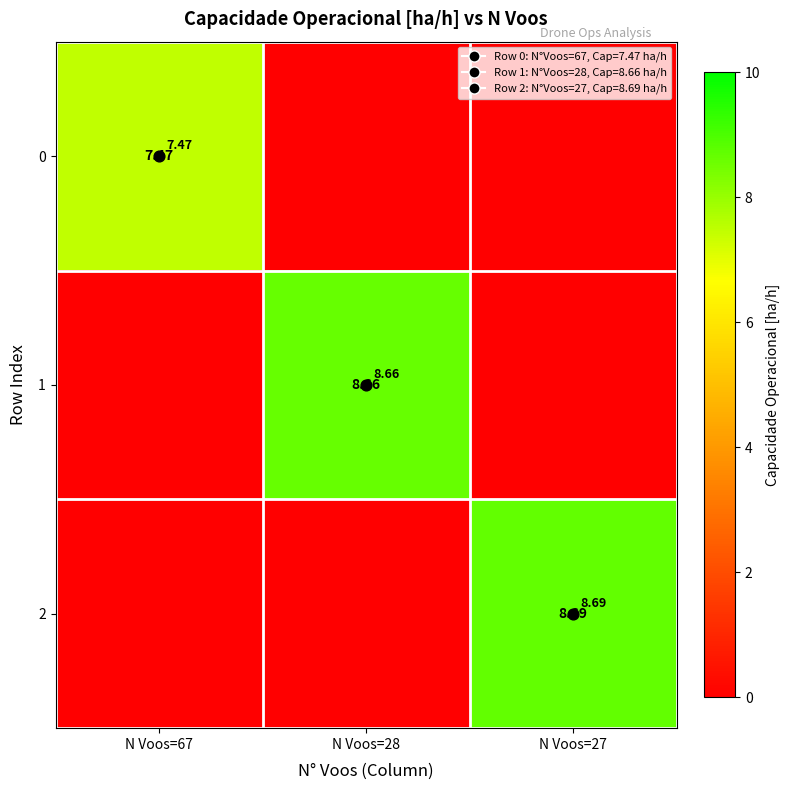

Between N Voos=67 and N Voos=28, which series saw the biggest shift?

1